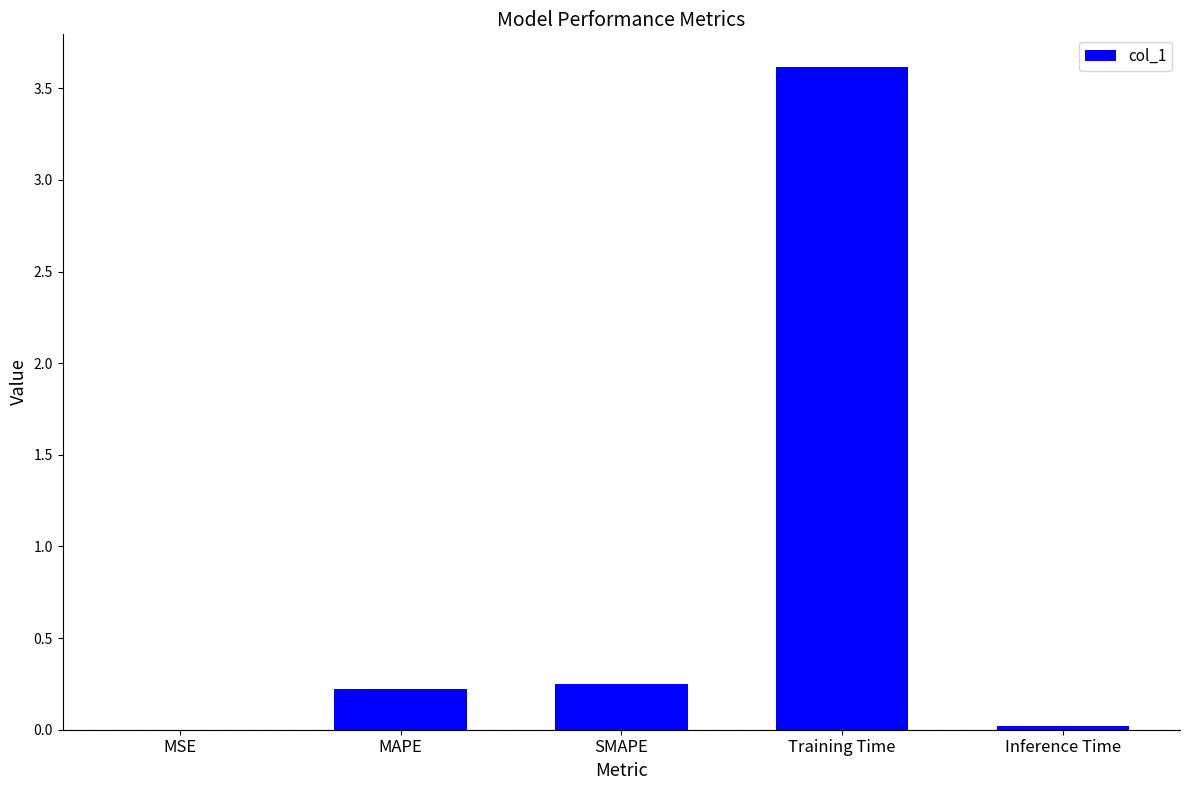

True or false: the data shows 0.0 at MSE.

True